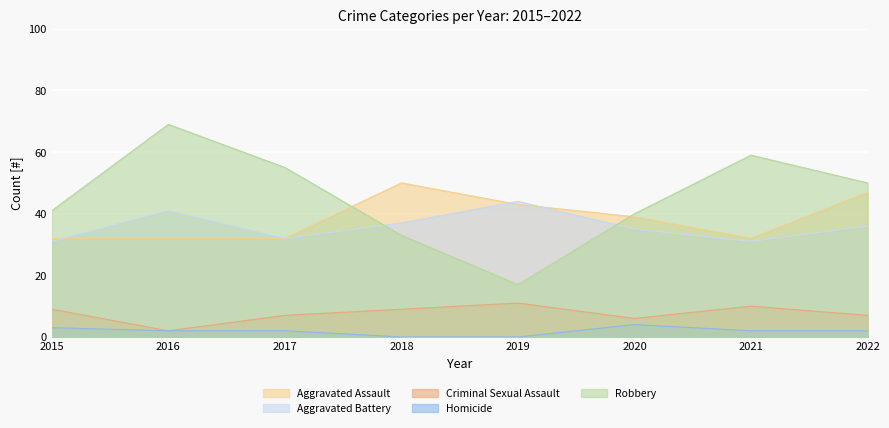

True or false: Homicide and Aggravated Assault cross at least once.

False